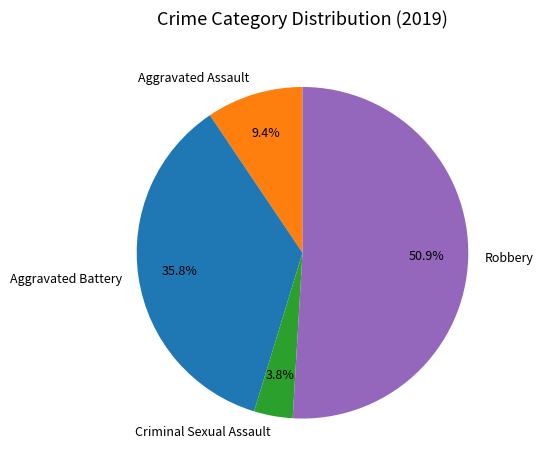

Which slice is the smallest?

Criminal Sexual Assault